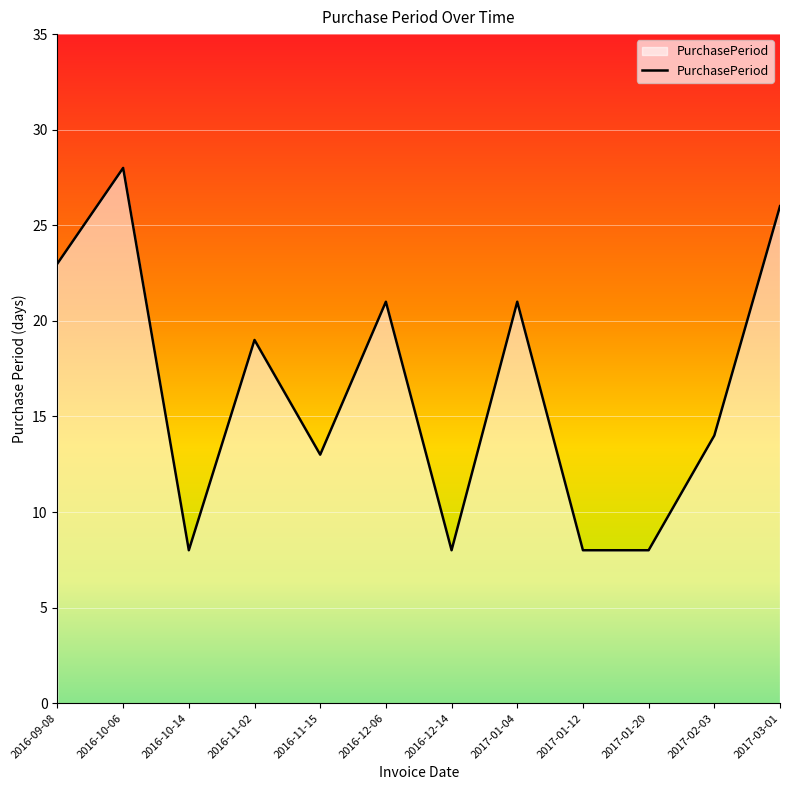

What is the difference between the values at 2017-02-03 and 2016-09-08?

9